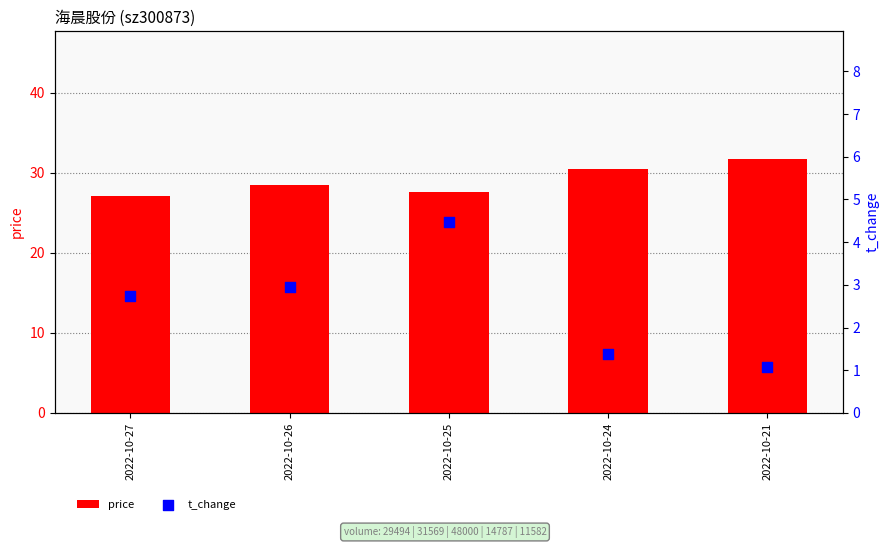

Which series reaches the minimum Y coordinate?

t_change